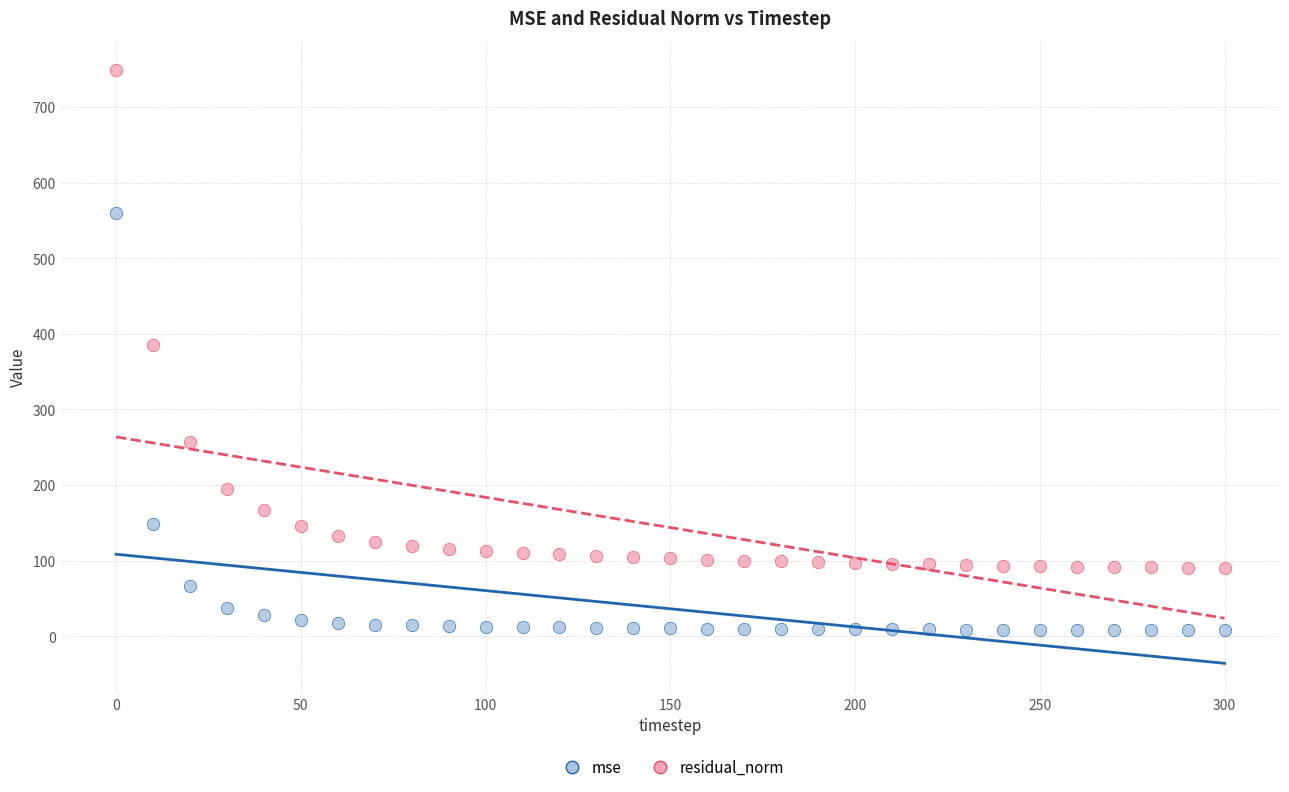

What are all the series names shown in the legend?

mse, residual_norm